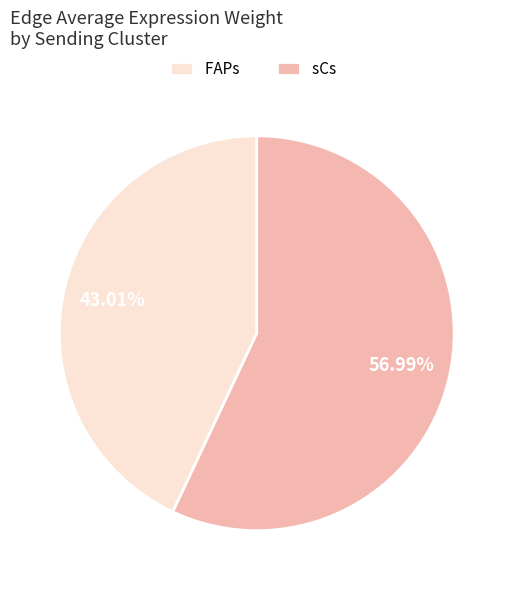

Is there a majority slice in this chart?

Yes